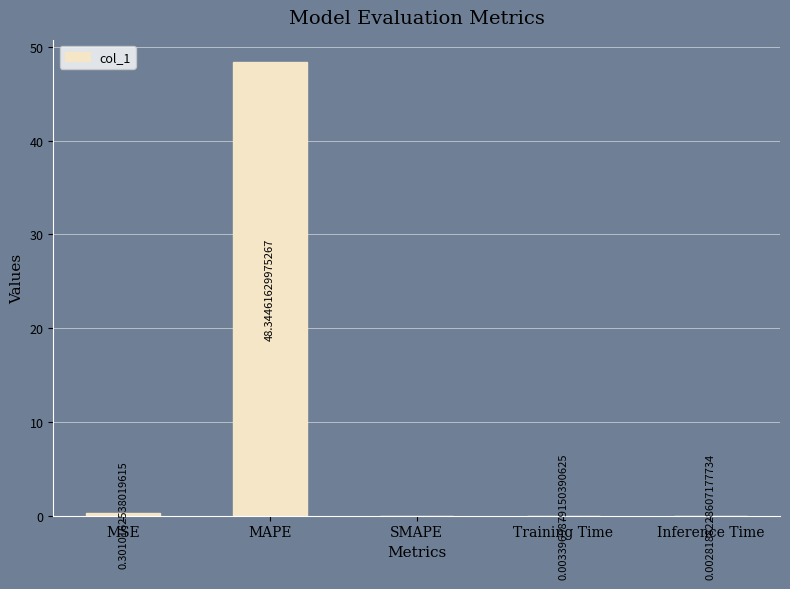

At which category does the chart reach its peak across all series?

MAPE